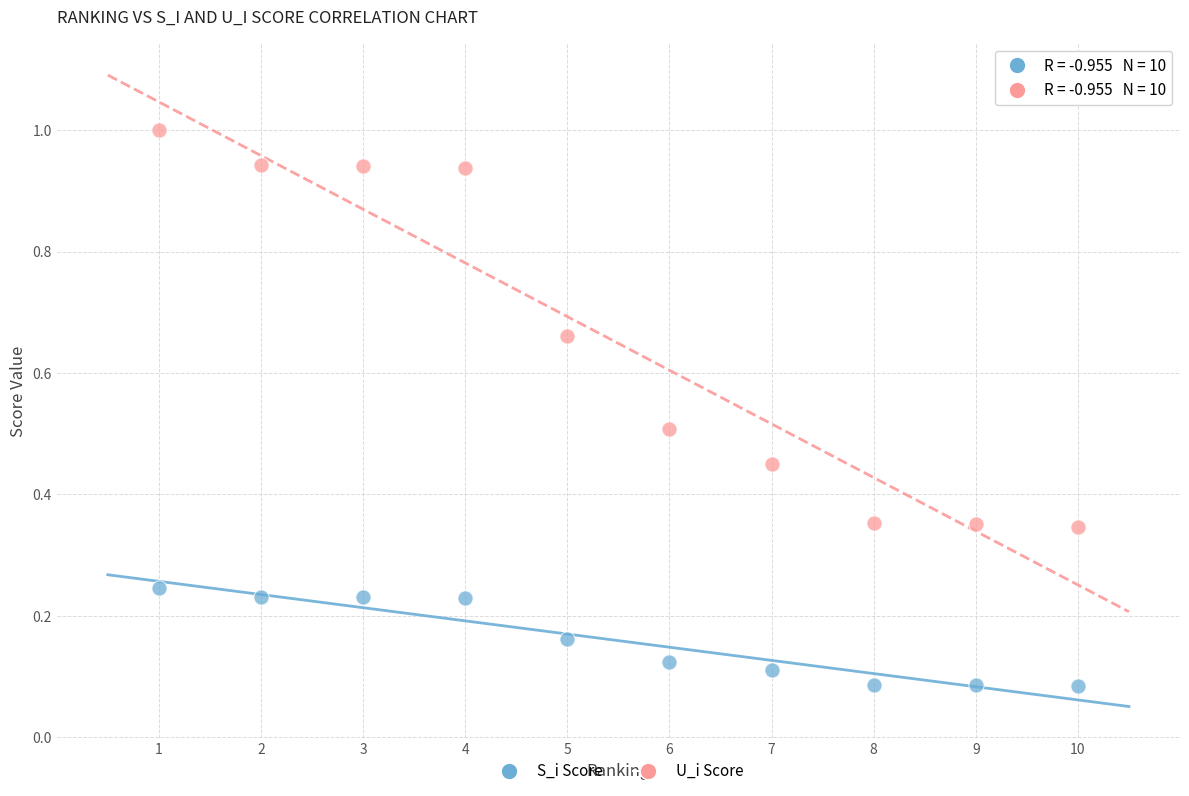

What are all the series names shown in the legend?

S_i Score, U_i Score